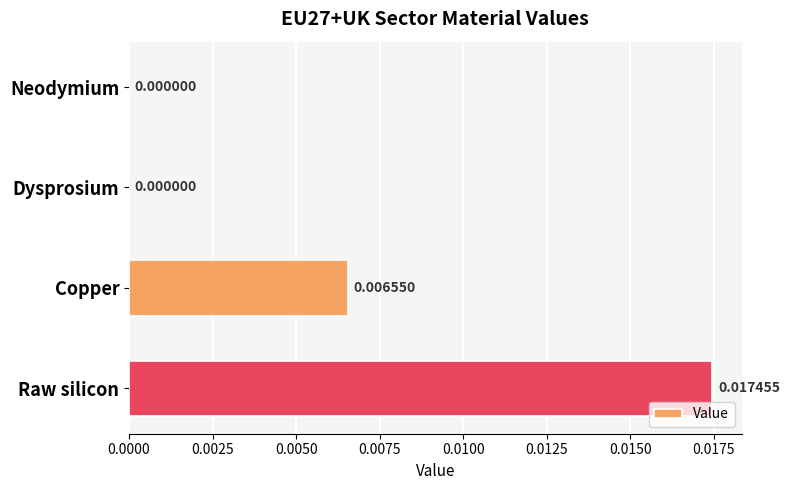

Count the number of values greater than 0.

2